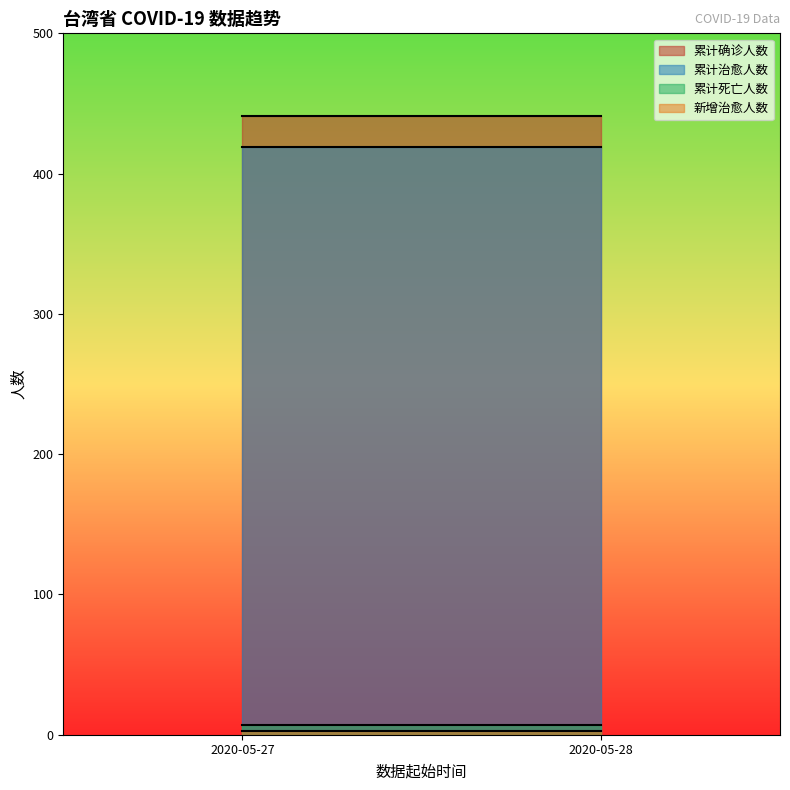

How many series are shown in this chart?

4